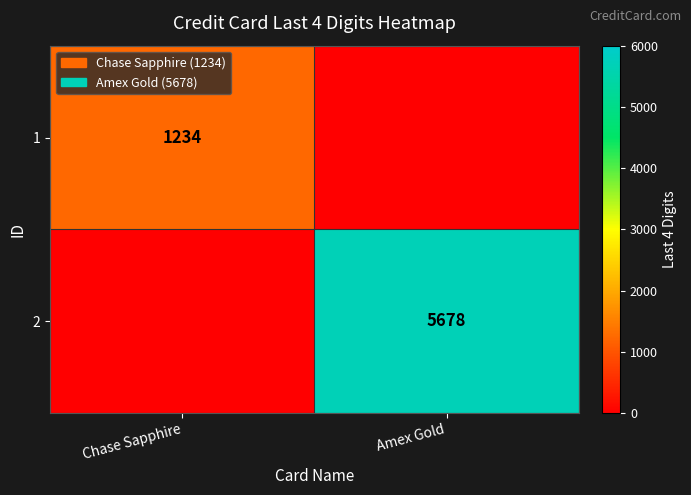

Is the value of 2 at Amex Gold greater than the value of 1 at Chase Sapphire?

Yes